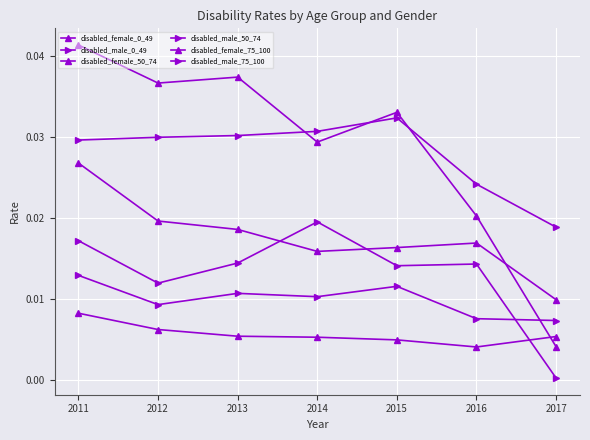

Where is disabled_female_75_100 nearest to the value 0?

2017